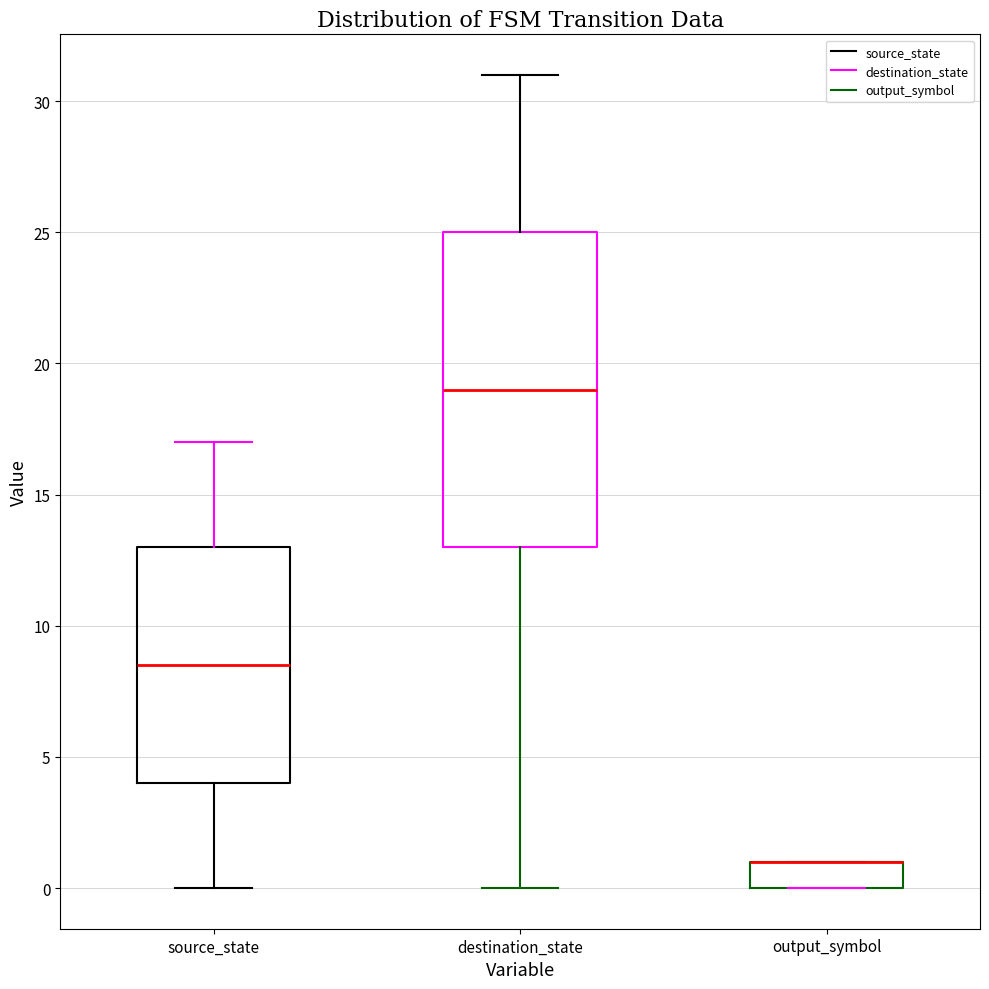

Where is the lower edge of the box for output_symbol on the y-axis? The values are not printed on the chart, so give them approximately, as read against the axis.

0.0